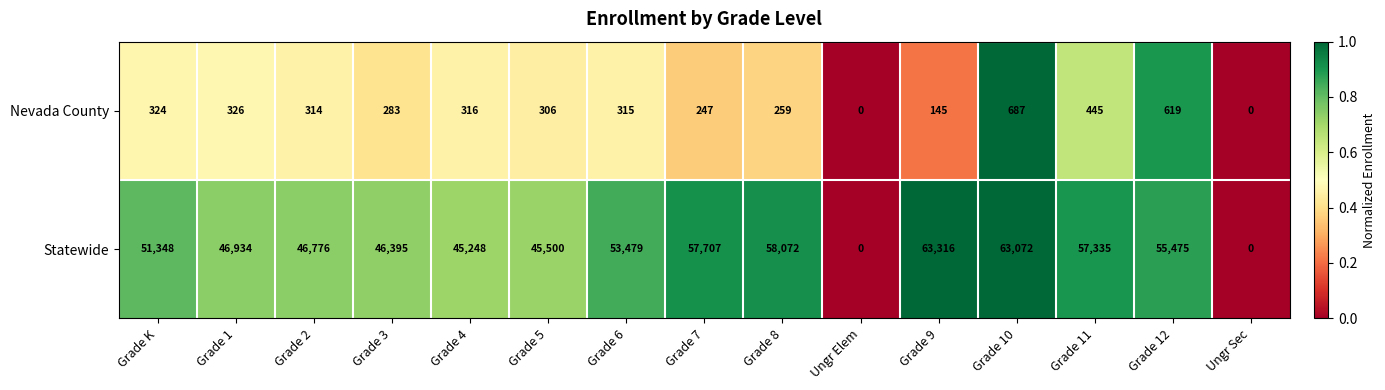

Which series has the largest range (max minus min)?

Statewide